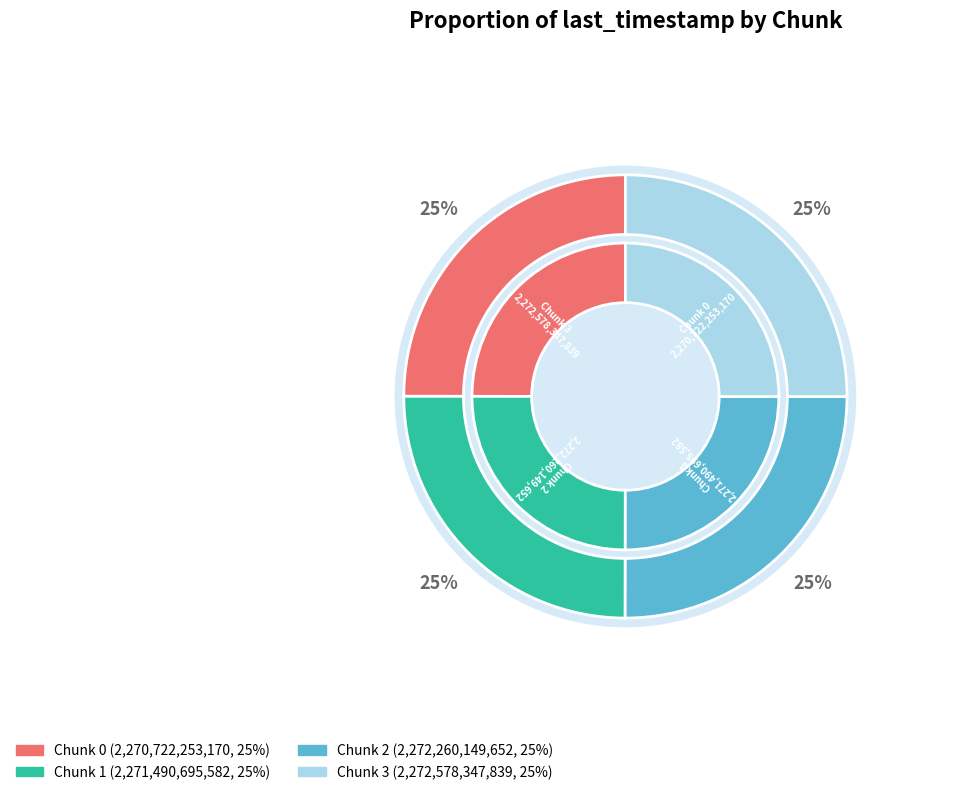

What is the smallest slice in the pie chart?

Chunk 0